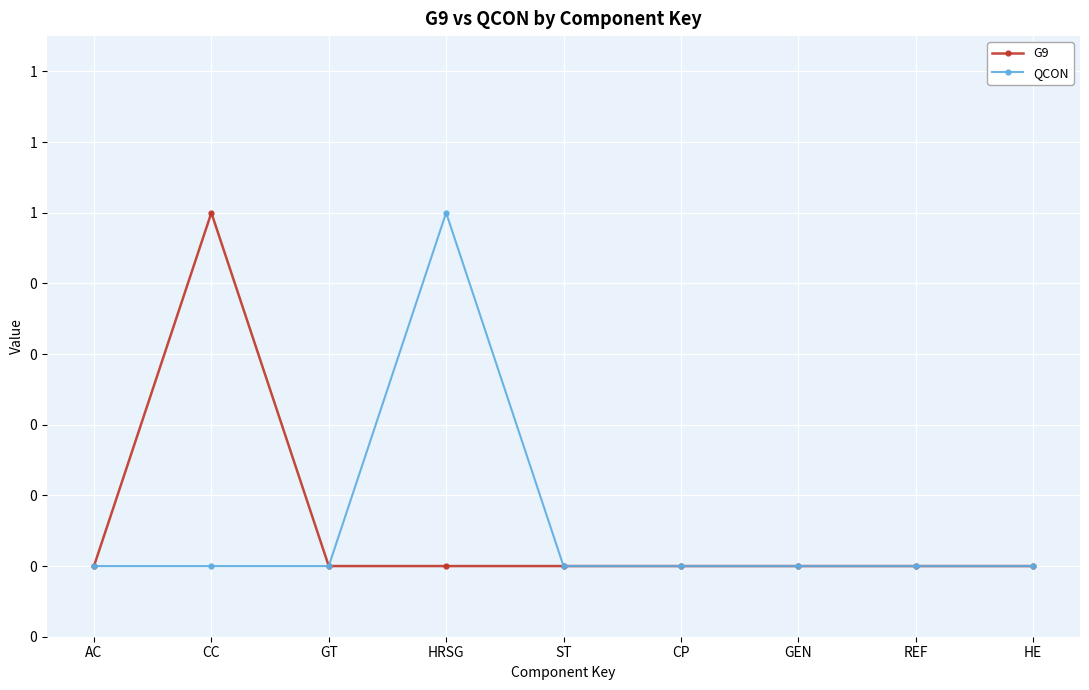

True or false: G9 and QCON intersect in this chart.

False